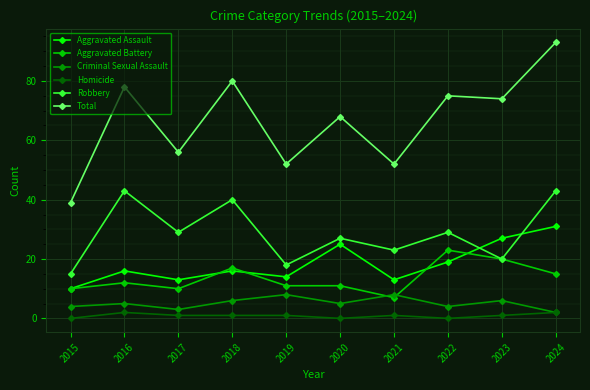

Between 2016 and 2020, which series saw the biggest shift?

Robbery